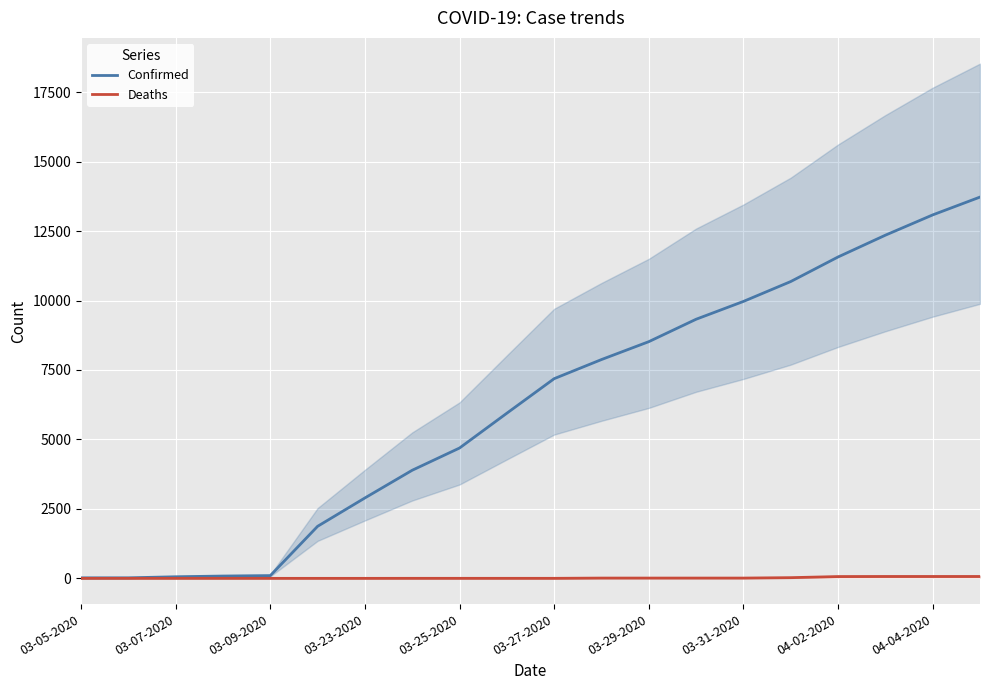

The value of Confirmed at 03-29-2020 is 3510. True or false?

False